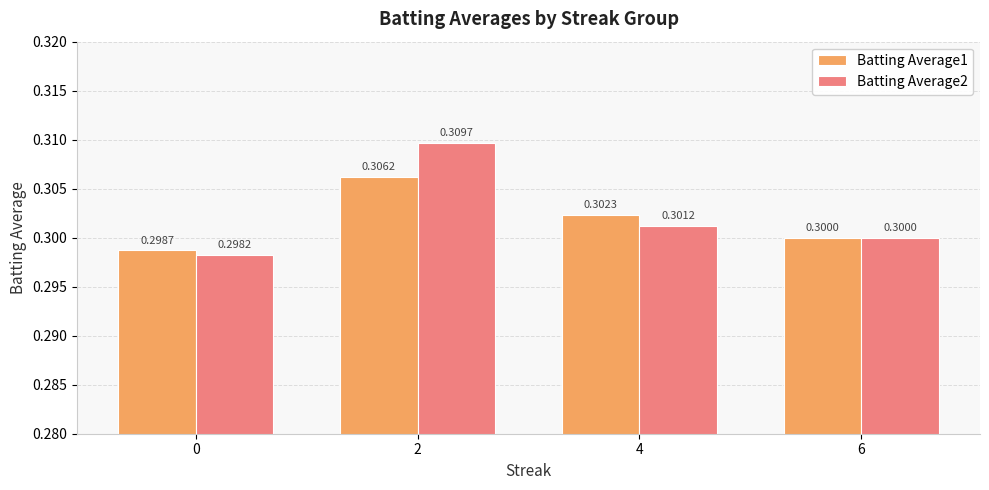

Which series has the widest spread of values?

Batting Average2